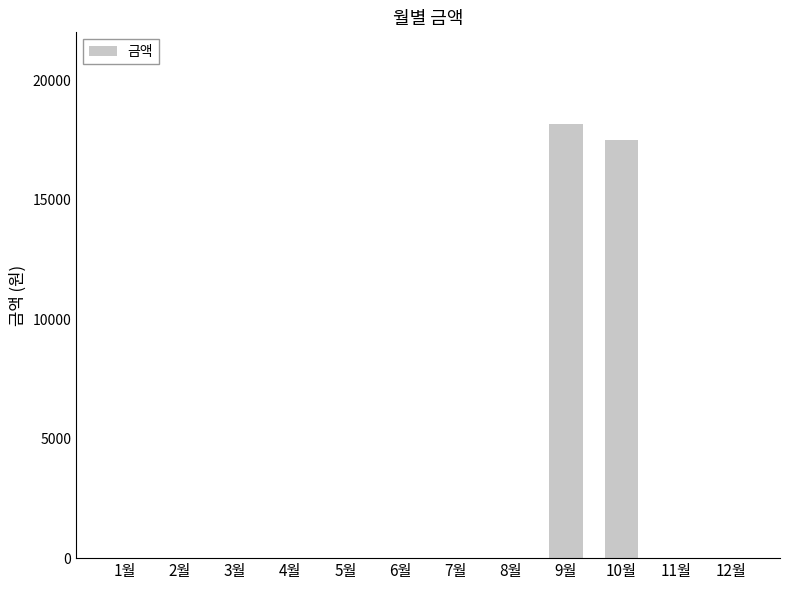

What is the sum of all values?

35630